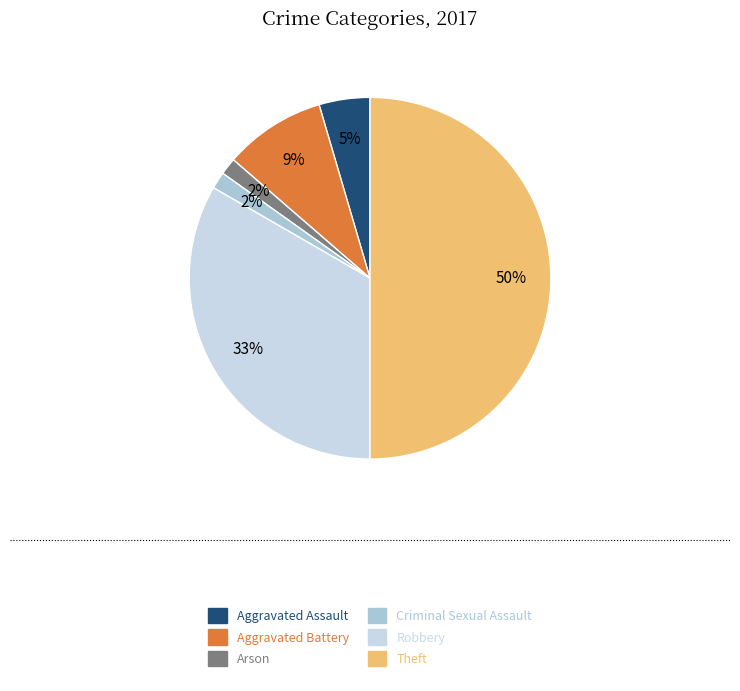

What percentage do Criminal Sexual Assault and Theft together represent?

51.5%